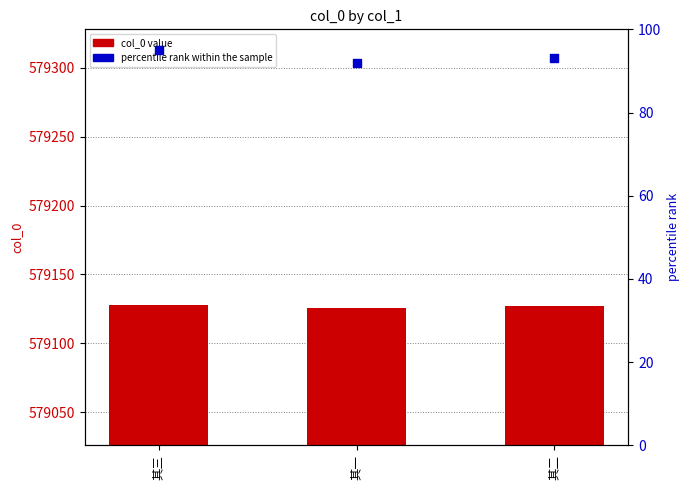

Which series reaches the maximum Y coordinate?

col_0 value